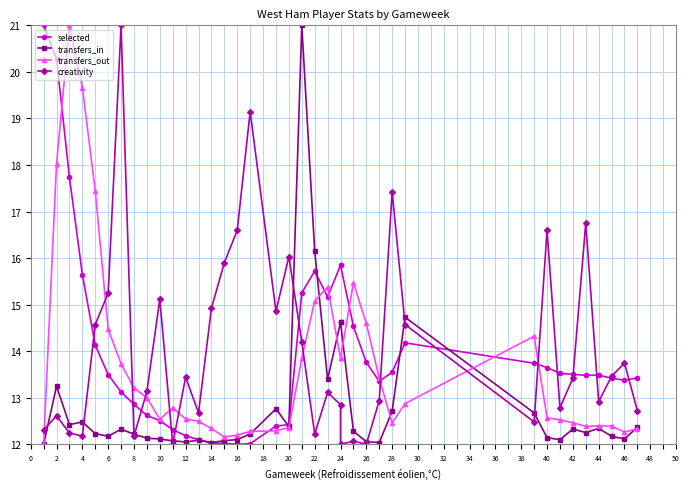

At how many categories does at least one series exceed 17?

9